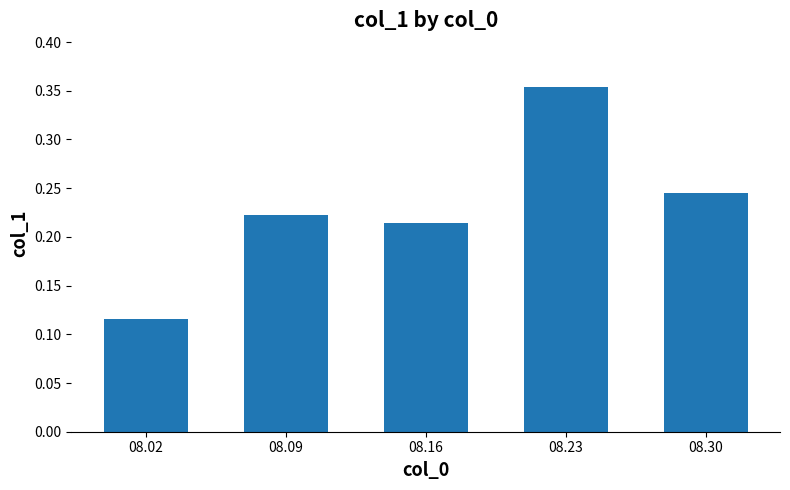

Rank the categories by value from highest to lowest.

08.23, 08.30, 08.09, 08.16, 08.02